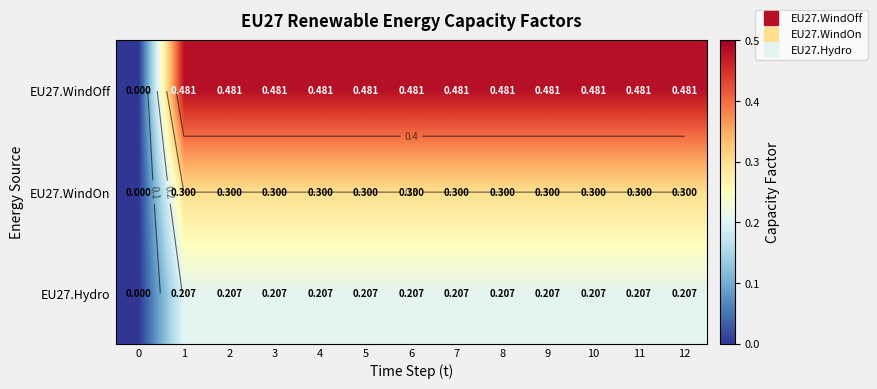

List the series in order of their peak value, lowest first.

EU27.Hydro, EU27.WindOn, EU27.WindOff